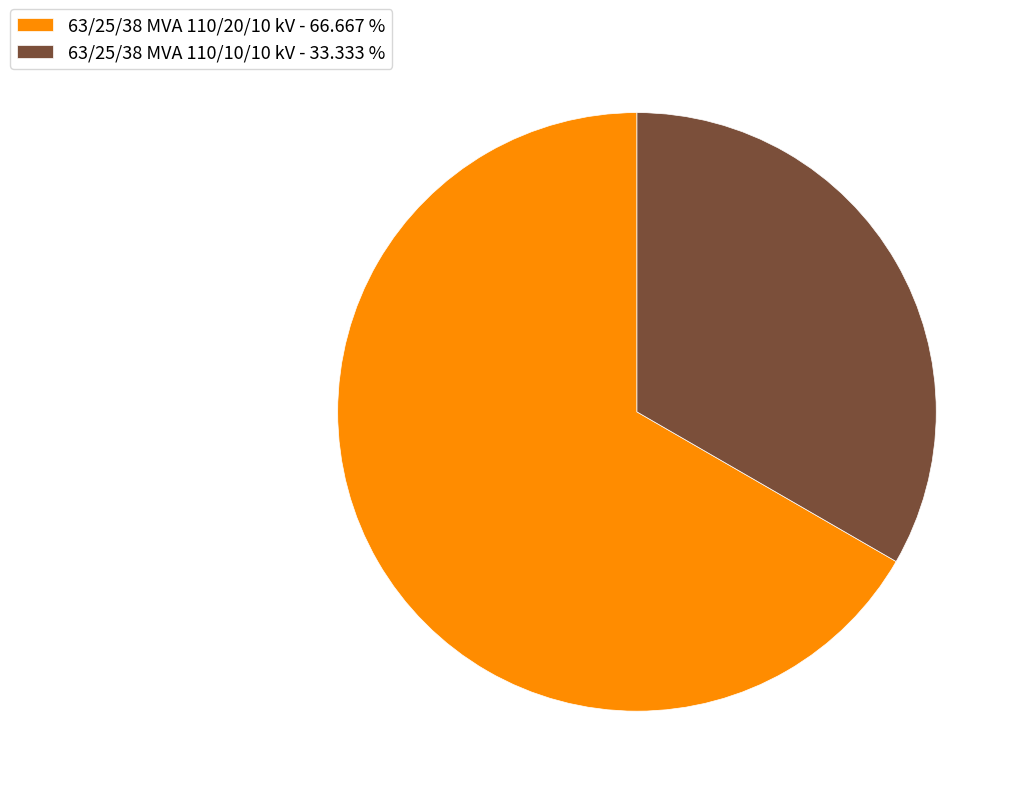

Does 63/25/38 MVA 110/20/10 kV - 66.667 % represent more than half of the total?

Yes